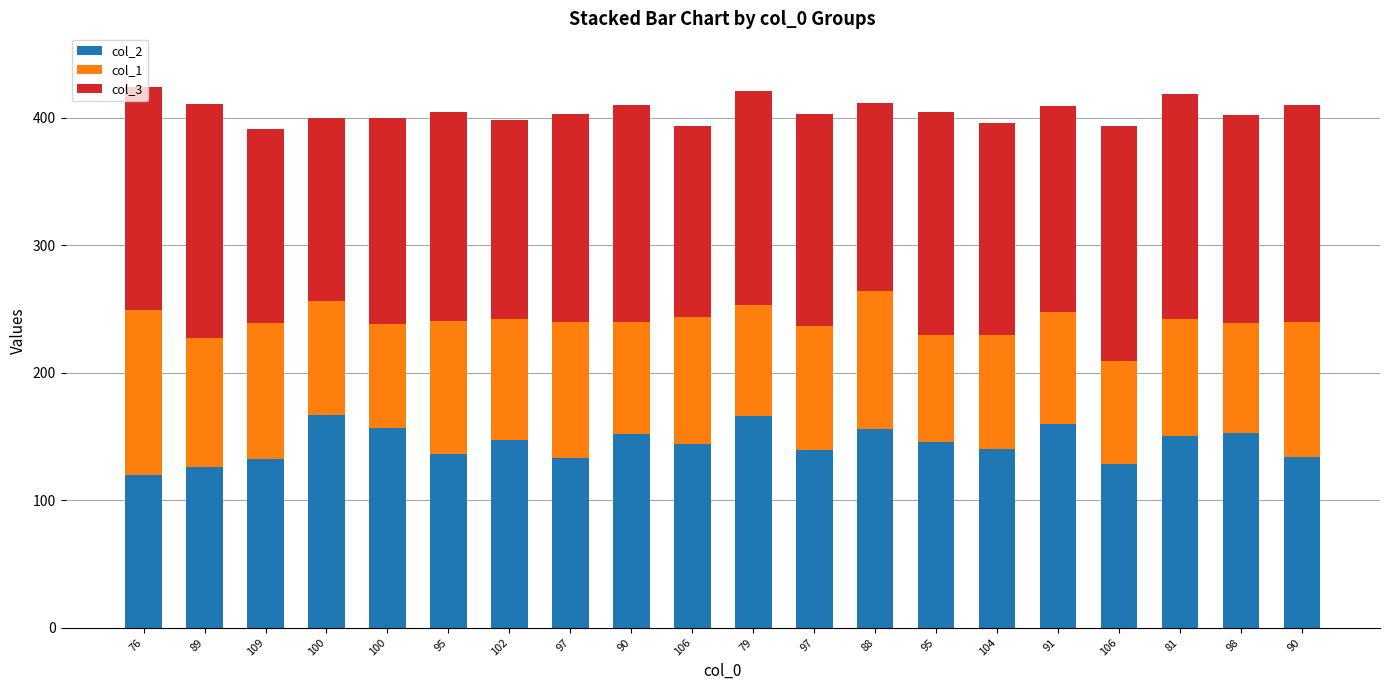

What is the difference between the col_2 values at 100 and 89?

41